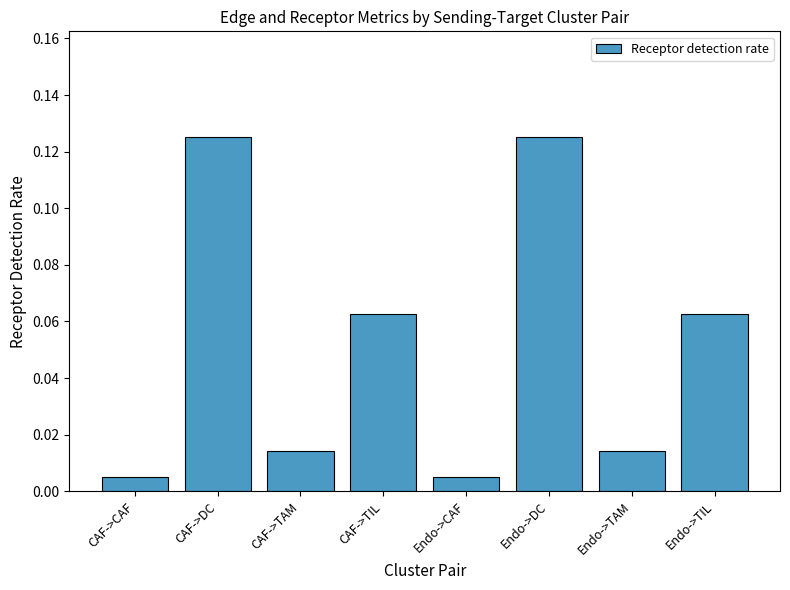

Count the number of data series in this chart.

1